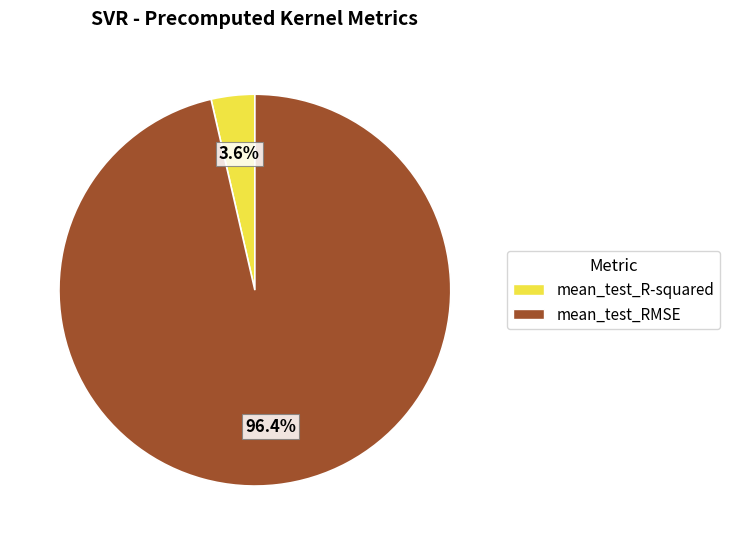

Combined, do mean_test_R-squared and mean_test_RMSE account for over 50%?

Yes